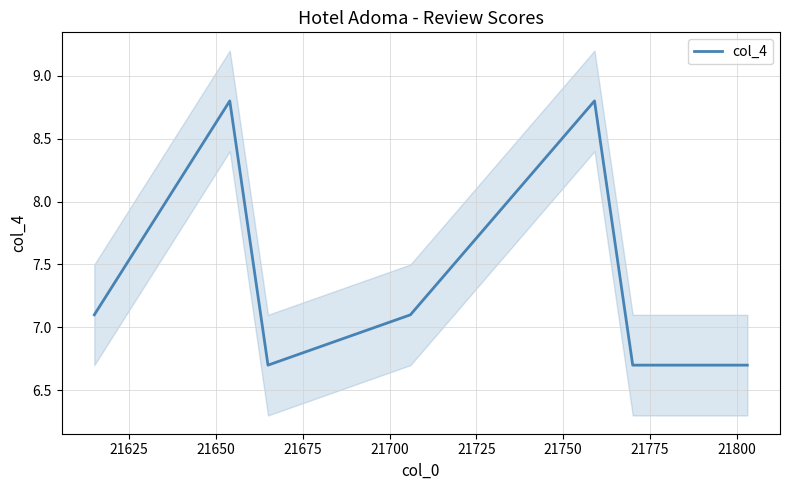

Is it true that the value at 21700 is 13.0?

False